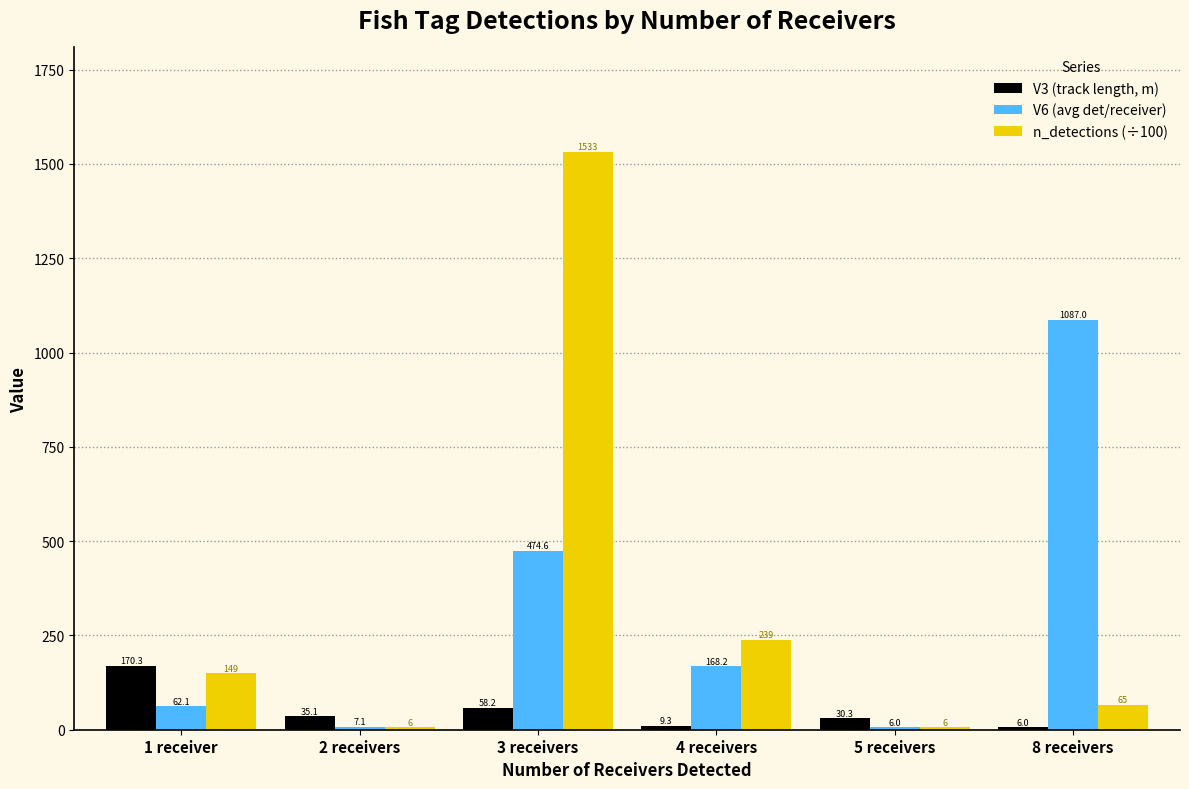

What is the sum of the n_detections (÷100) values at 4 receivers and 8 receivers?

303.9